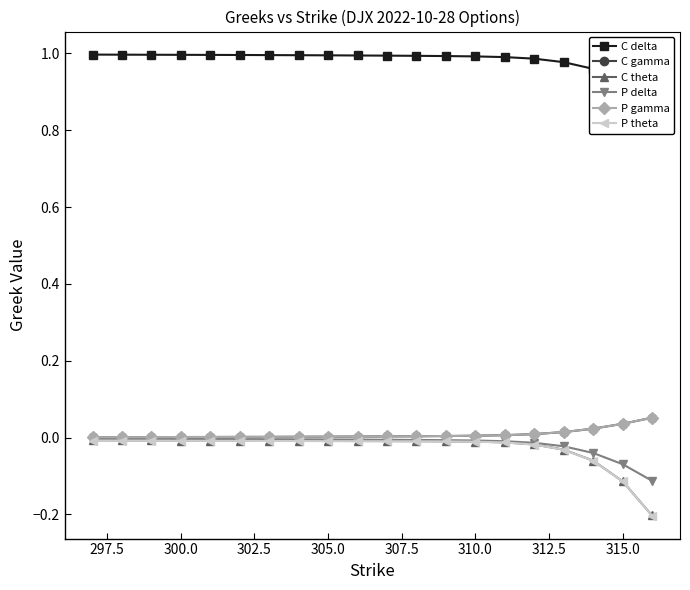

At how many categories does at least one series exceed 0?

20